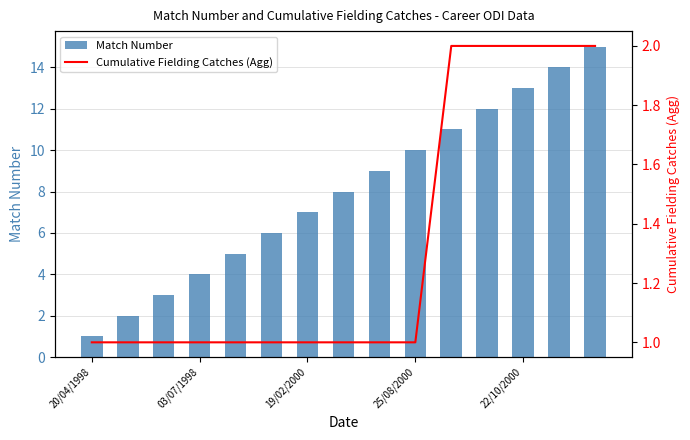

How many values in the Cumulative Fielding Catches (Agg) series exceed 1?

5